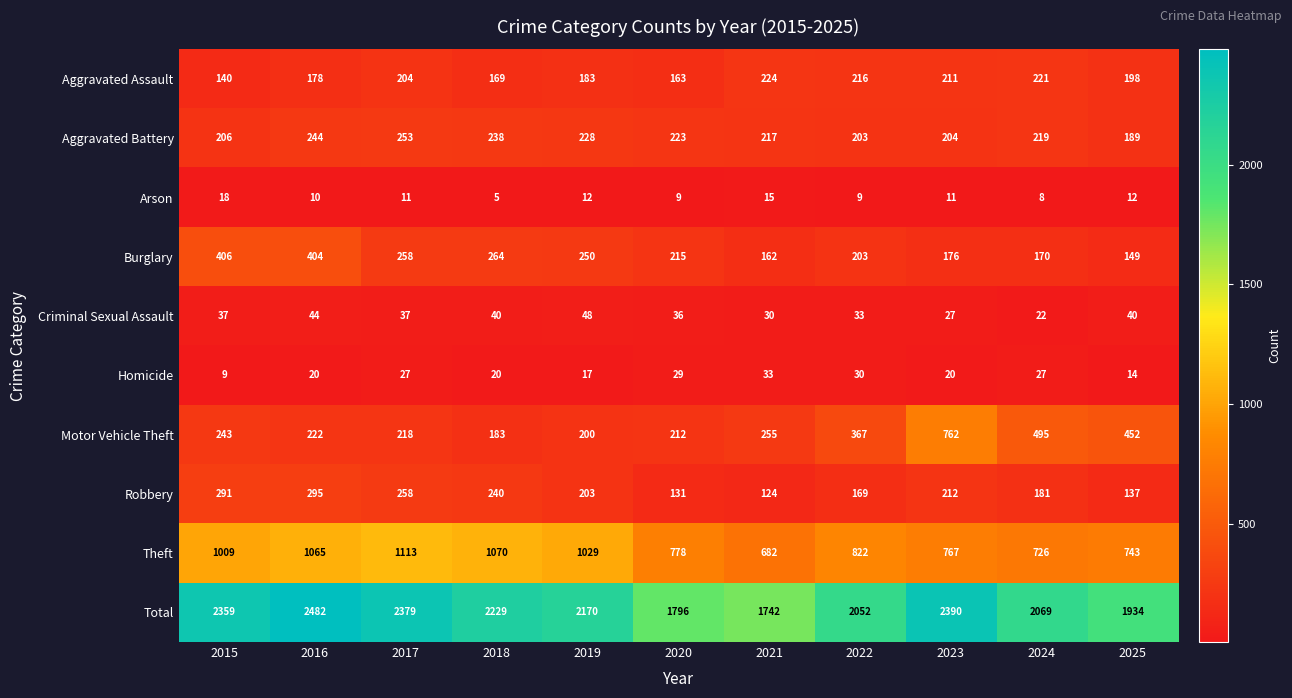

Which series changed the most between 2016 and 2022?

Total